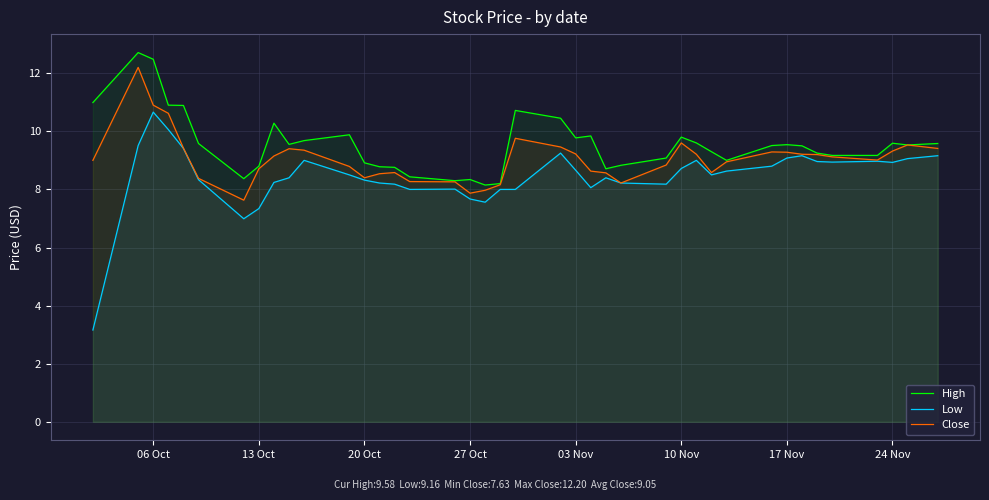

What is the difference between the maximum and minimum values in the Low series?

7.5